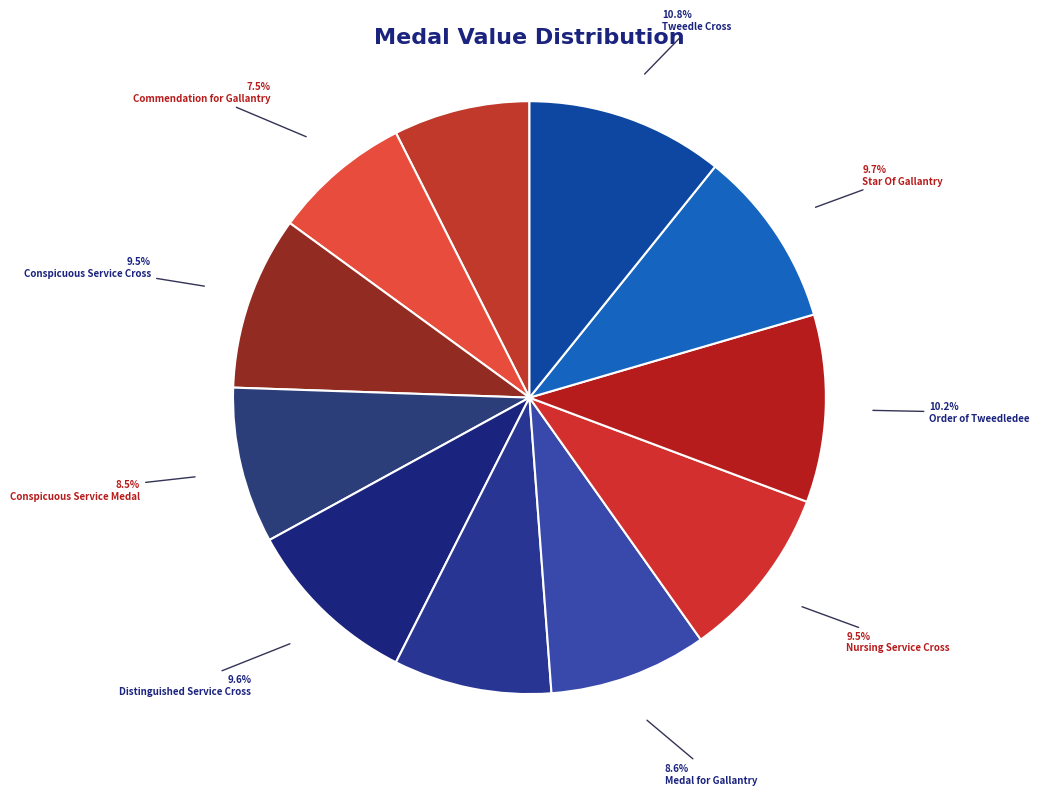

To the nearest percent, what portion does Conspicuous Service Cross represent?

9%